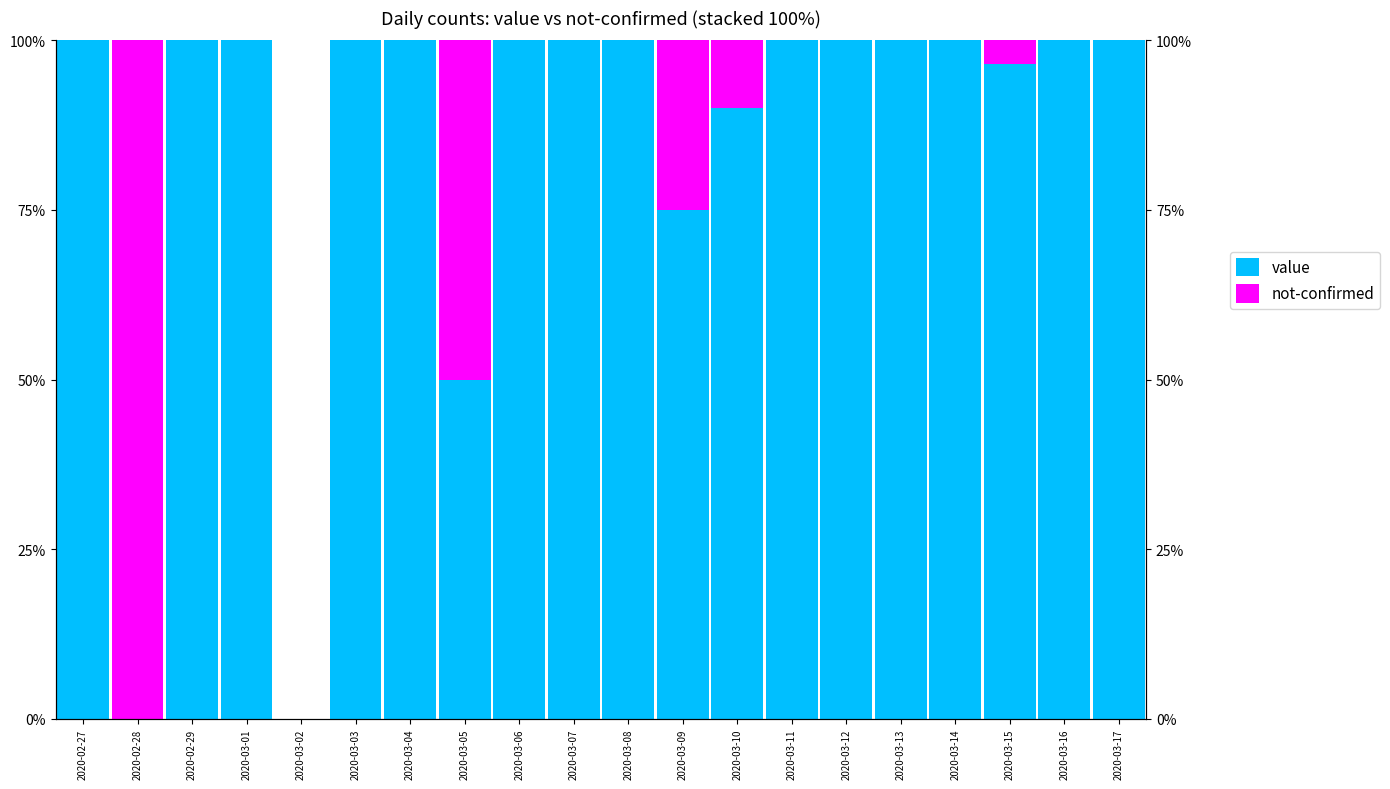

Reading left to right, extract all data points from this chart.

value: 2020-02-27=100.0	2020-02-28=0.0	2020-02-29=100.0	2020-03-01=100.0	2020-03-02=0.0	2020-03-03=100.0	2020-03-04=100.0	2020-03-05=50.0	2020-03-06=100.0	2020-03-07=100.0	2020-03-08=100.0	2020-03-09=75.0	2020-03-10=90.0	2020-03-11=100.0	2020-03-12=100.0	2020-03-13=100.0	2020-03-14=100.0	2020-03-15=96.6	2020-03-16=100.0	2020-03-17=100.0
not-confirmed: 2020-02-27=0.0	2020-02-28=100.0	2020-02-29=0.0	2020-03-01=0.0	2020-03-02=0.0	2020-03-03=0.0	2020-03-04=0.0	2020-03-05=50.0	2020-03-06=0.0	2020-03-07=0.0	2020-03-08=0.0	2020-03-09=25.0	2020-03-10=10.0	2020-03-11=0.0	2020-03-12=0.0	2020-03-13=0.0	2020-03-14=0.0	2020-03-15=3.4	2020-03-16=0.0	2020-03-17=0.0